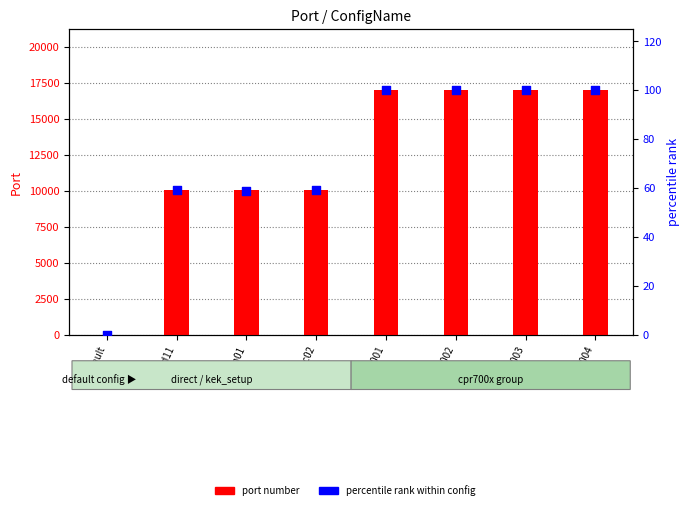

What is the total value across all series at ttd11?

10100.1